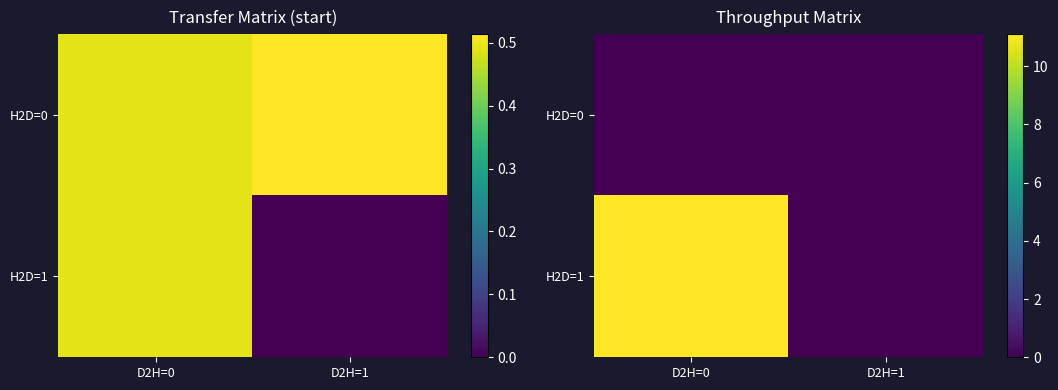

Rank the series by their maximum value, from highest to lowest.

H2D=1, H2D=0